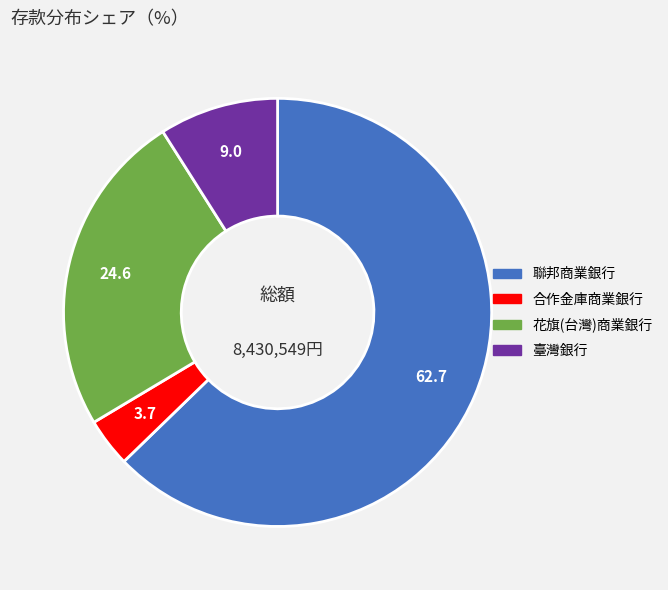

Count the number of slices in the pie.

4